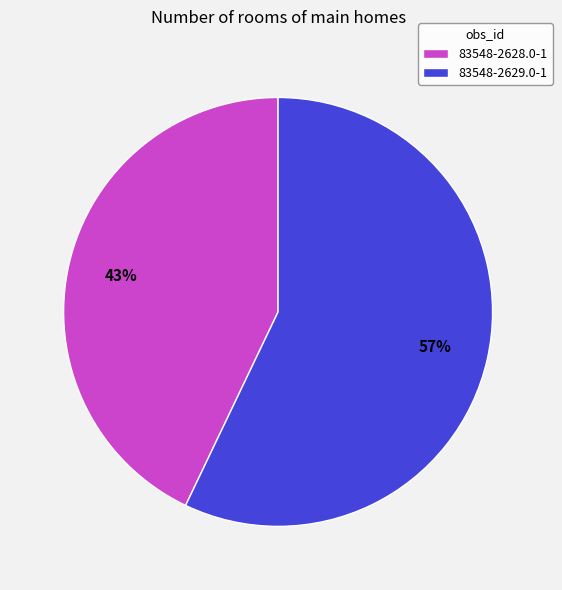

Do 83548-2629.0-1 and 83548-2628.0-1 together represent more than half of the pie?

Yes